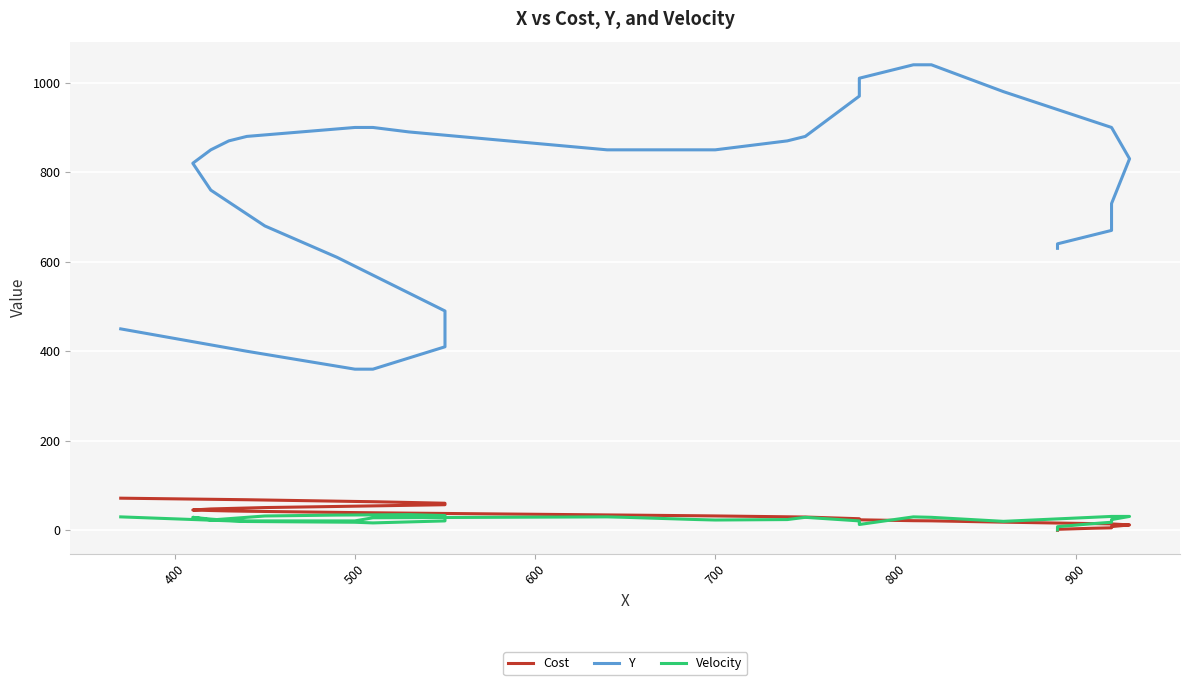

Does the chart display data point markers on the line(s)?

No